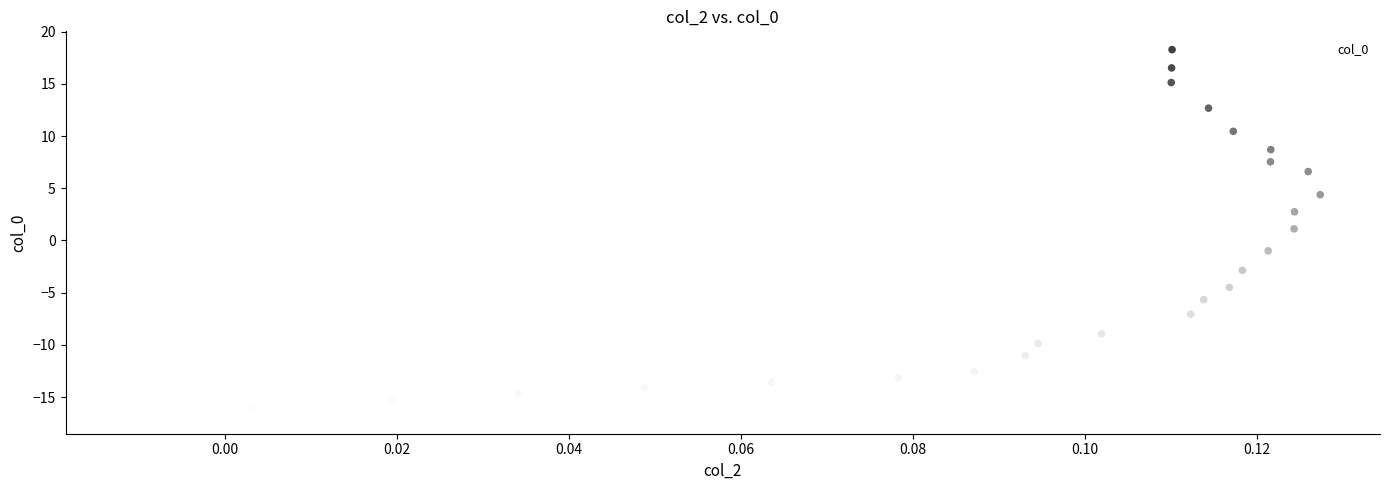

What is the range of Y values (max minus min)?

35.0